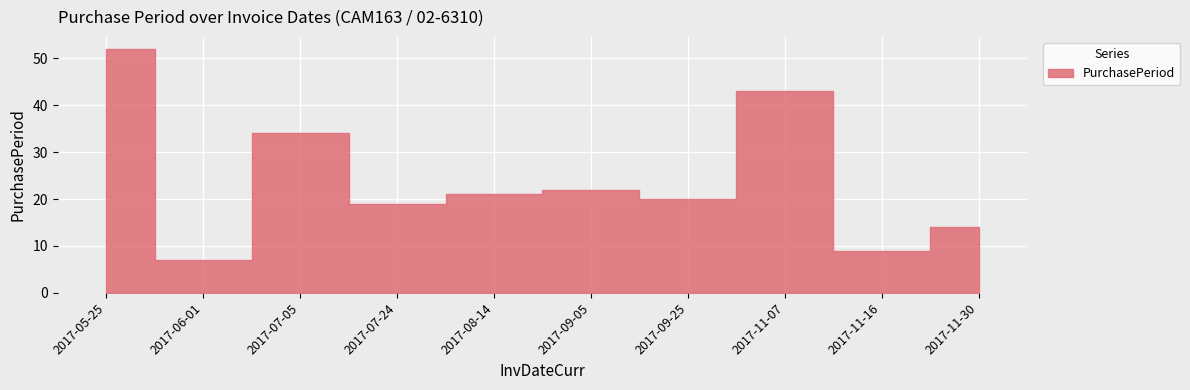

Which has a higher value, 2017-11-16 or 2017-09-25?

2017-09-25